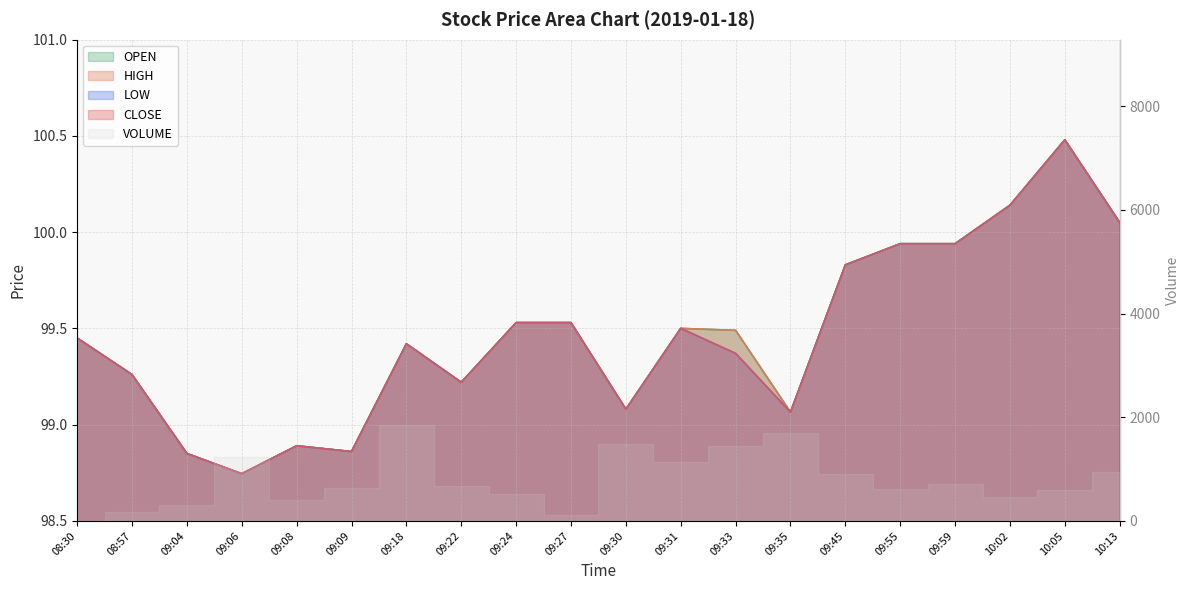

What is the total value across all series at 09:30?

396.3